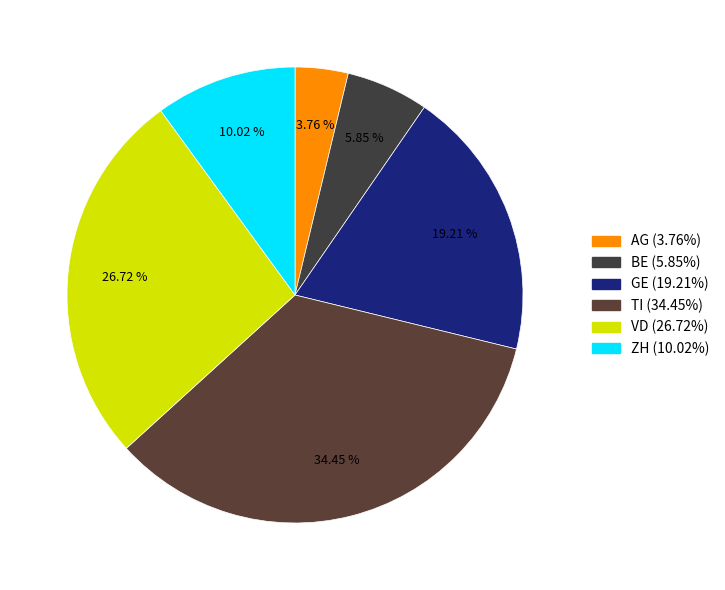

What is the total percentage of ZH and VD?

36.7%